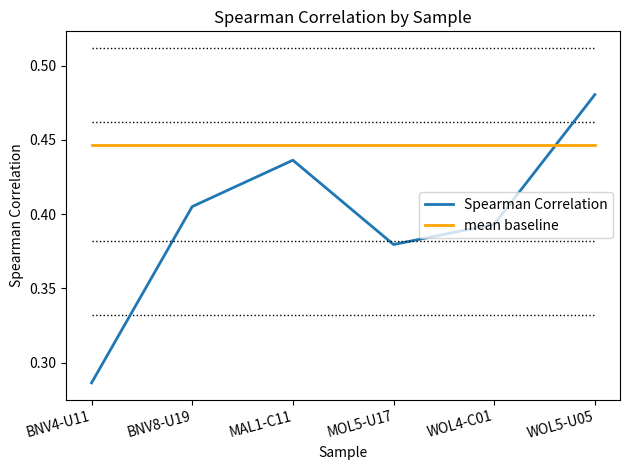

What position from the left is WOL4-C01?

5